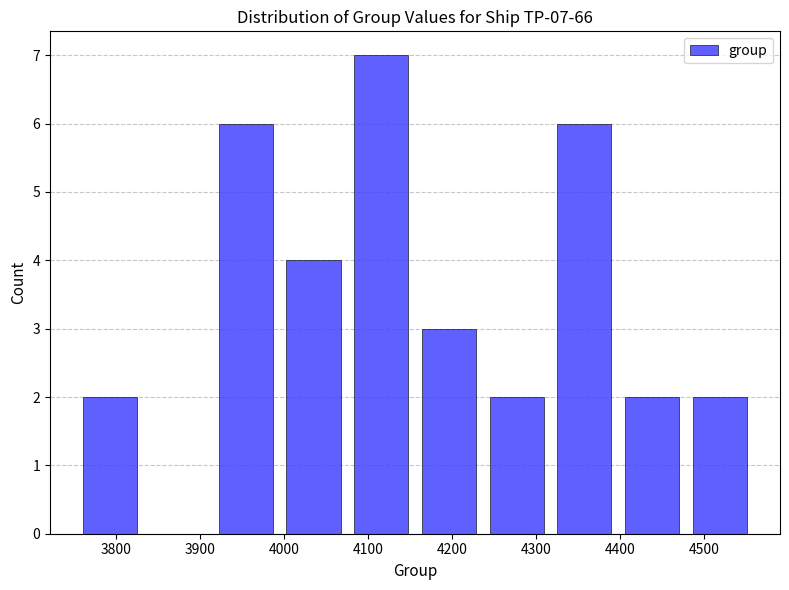

Which range on the x-axis has the tallest bar?

4080 to 4160